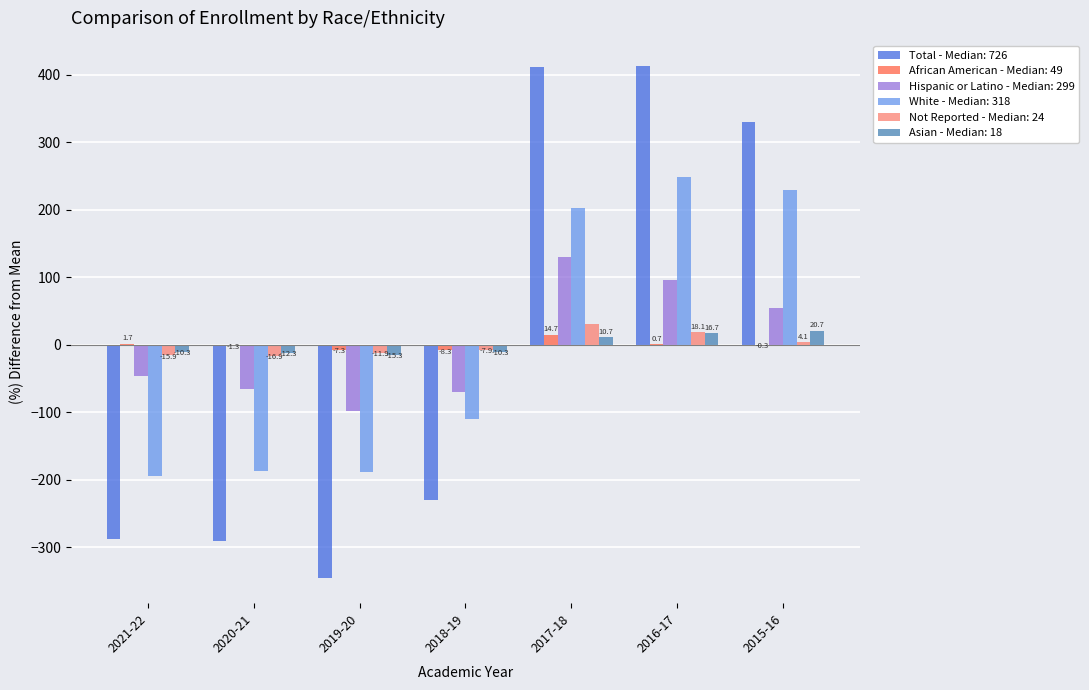

Is it true that Asian - Median: 18 equals -15.3 at 2019-20?

True